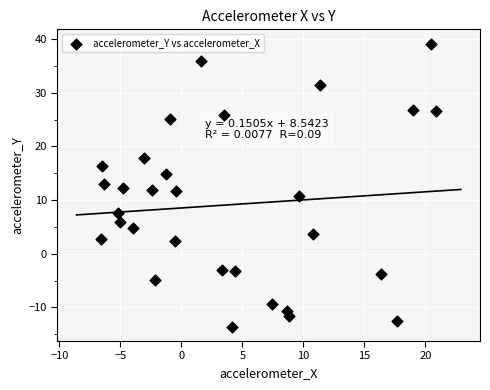

What is the range of Y values (max minus min)?

52.8